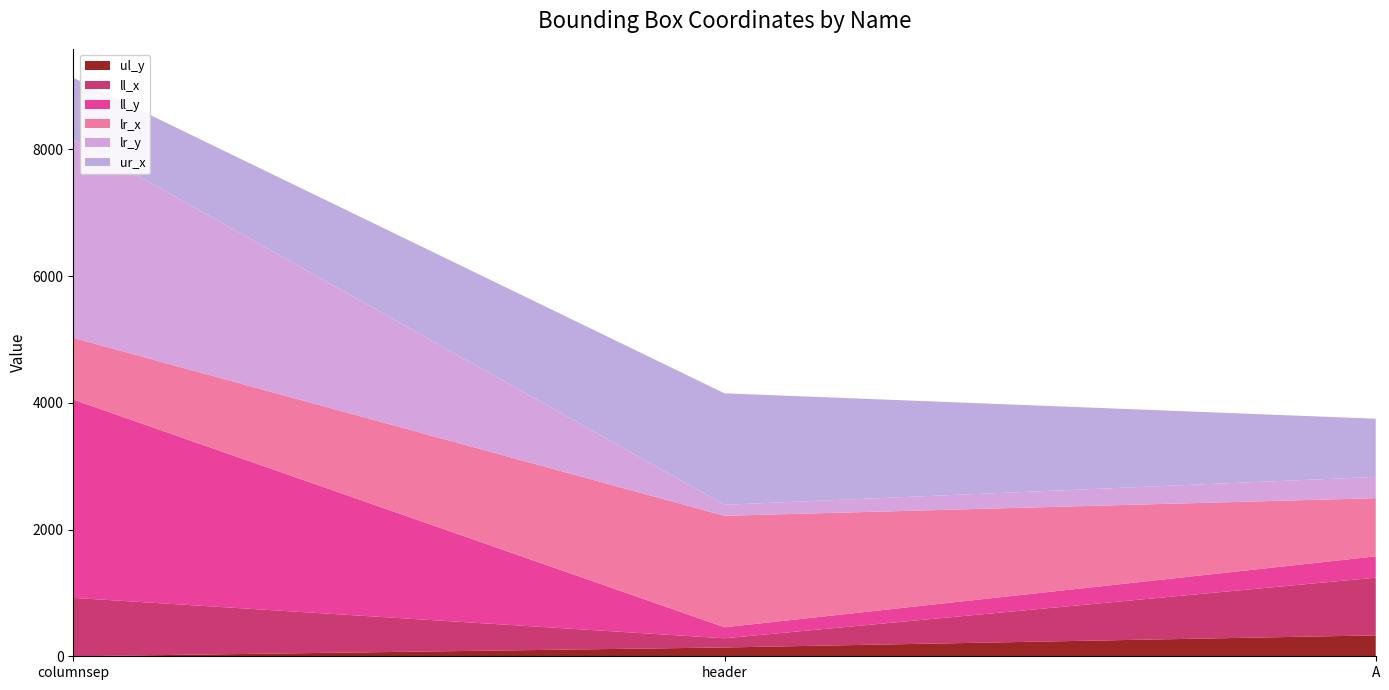

Reading left to right, what are all the values shown in this chart?

ul_y: 0	139	330
ll_x: 922	145	911
ll_y: 3129	174	336
lr_x: 975	1759	918
lr_y: 3129	174	336
ur_x: 975	1759	918